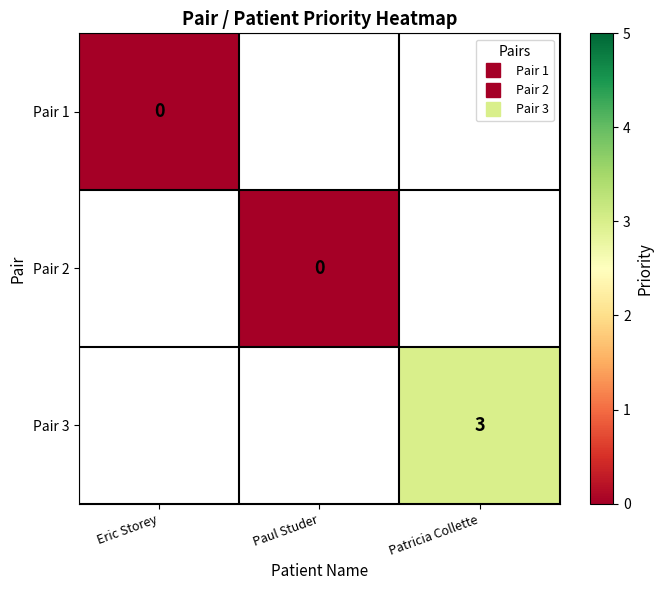

Where is Pair 1 nearest to the value 0?

Eric Storey